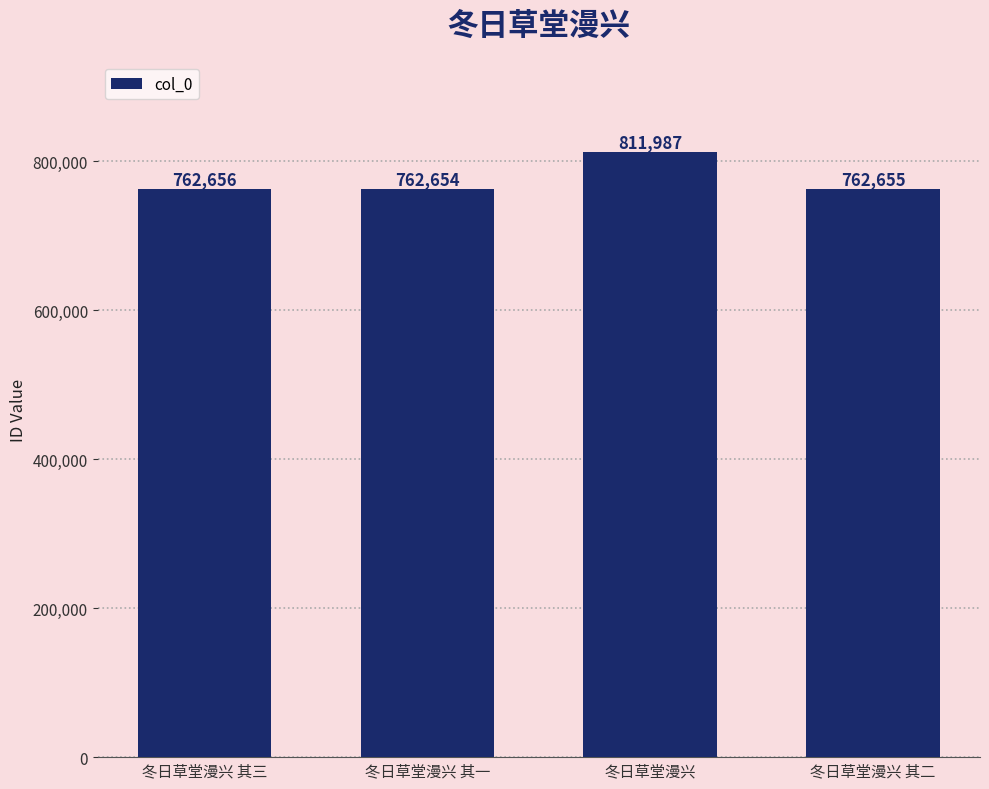

Is it true that the value at 冬日草堂漫兴 其一 is 475899?

False